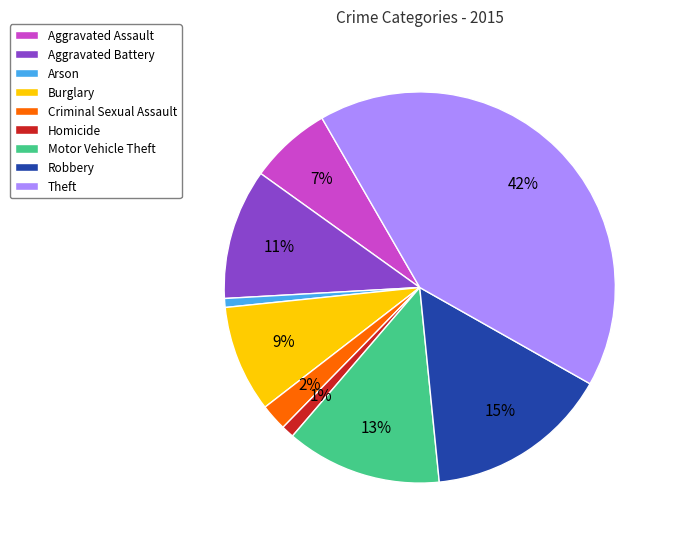

True or false: Motor Vehicle Theft accounts for 13% of the total.

True